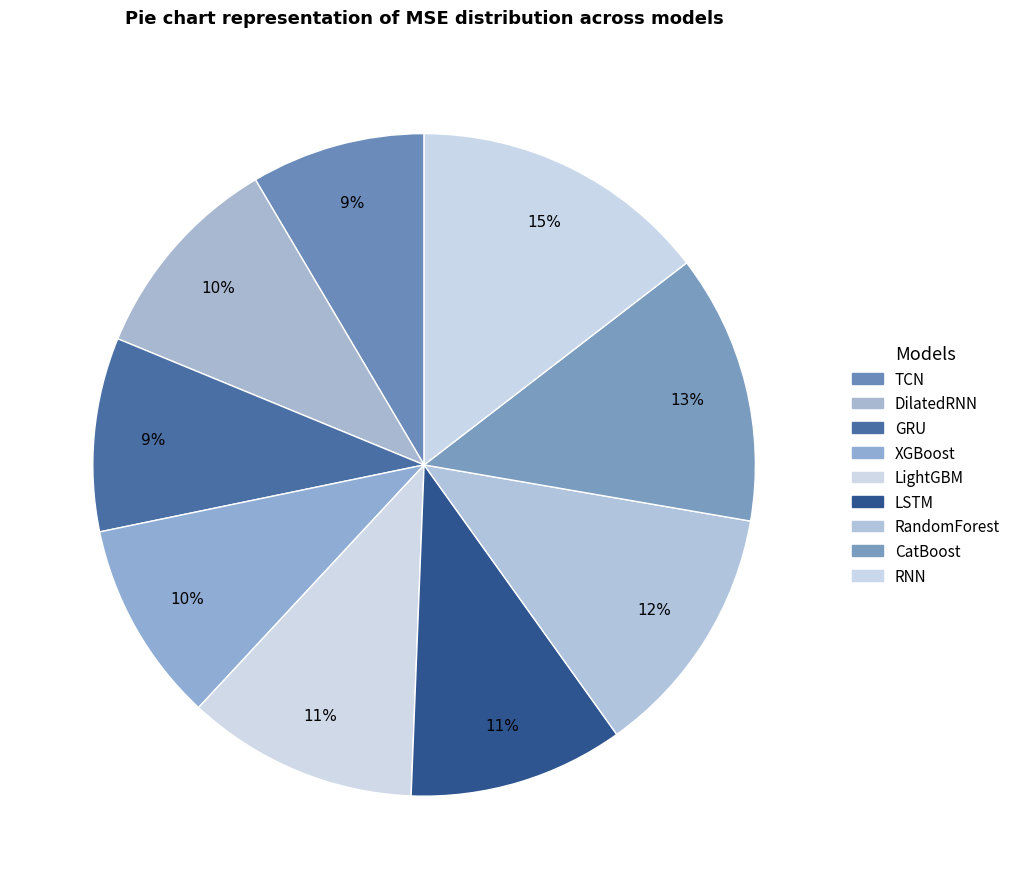

How many segments does this pie chart have?

9